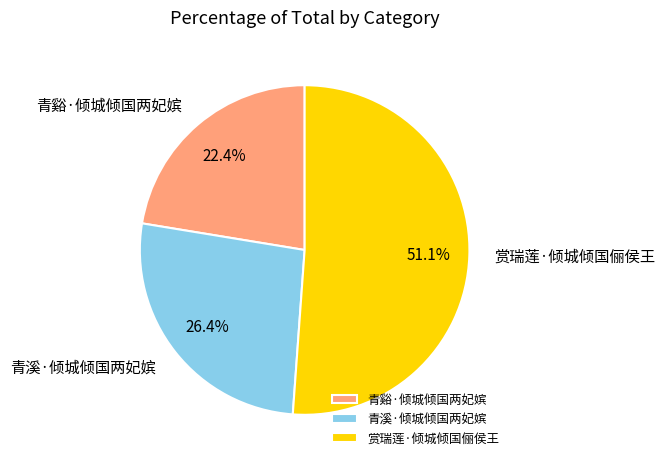

Is it true that 赏瑞莲·倾城倾国俪侯王 is 51% of the pie?

True